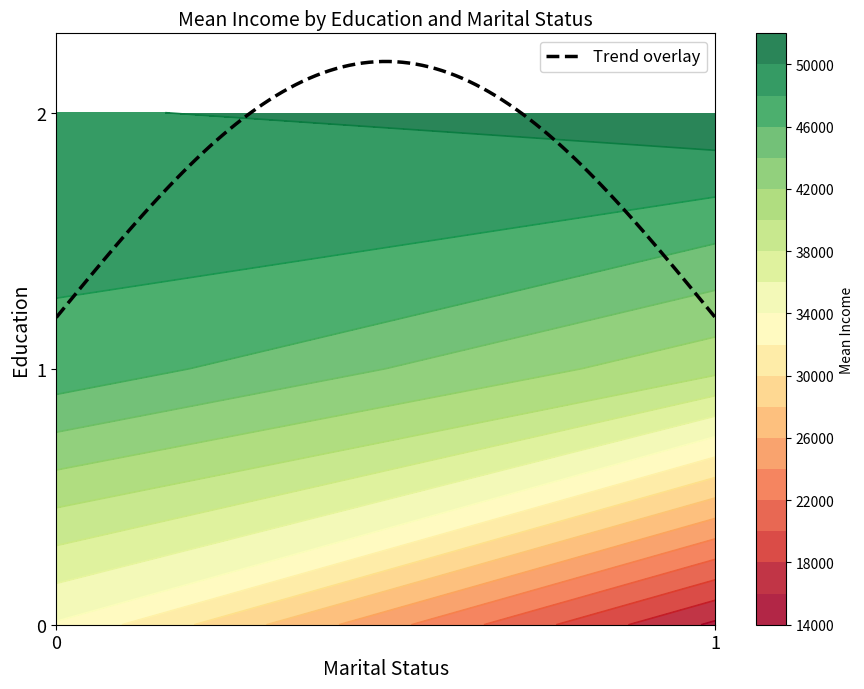

Is the value of 0 at 1 greater than the value of 2 at 2?

No